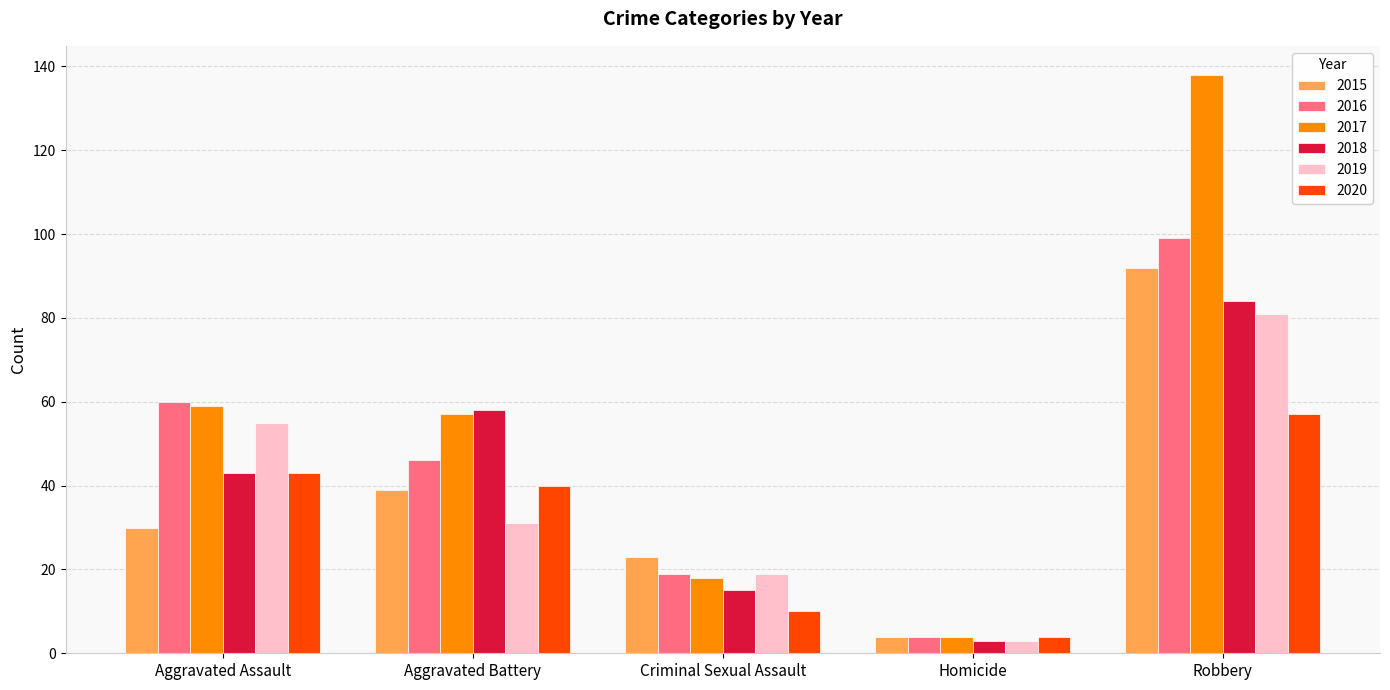

Which series changed the most between Criminal Sexual Assault and Homicide?

2015